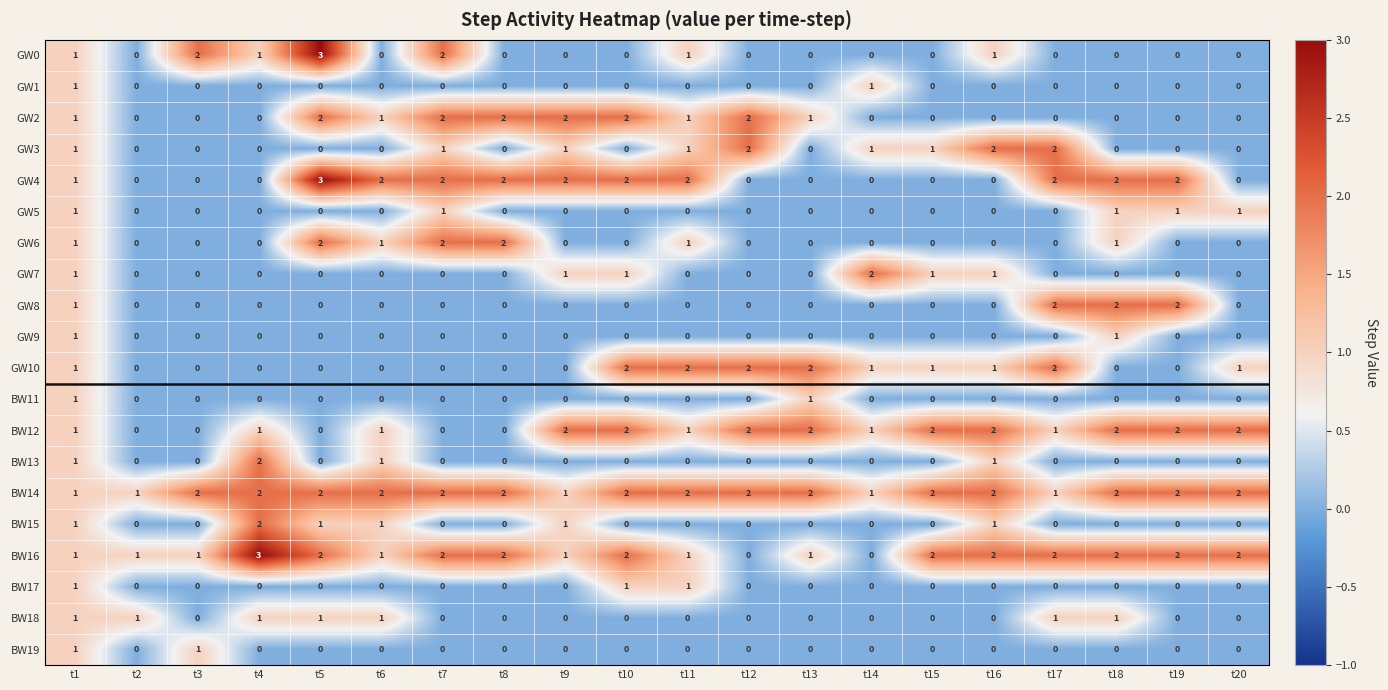

Is it true that GW1 equals 0 at t6?

True